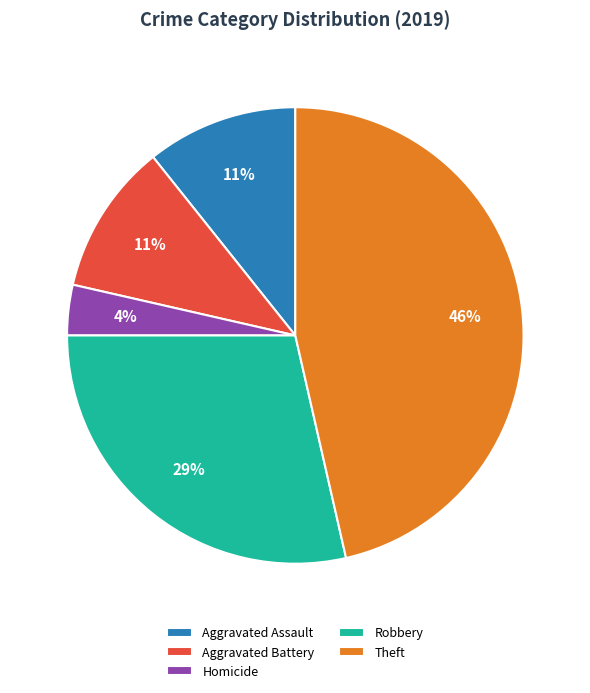

To the nearest percent, what percentage of the pie is Robbery?

29%